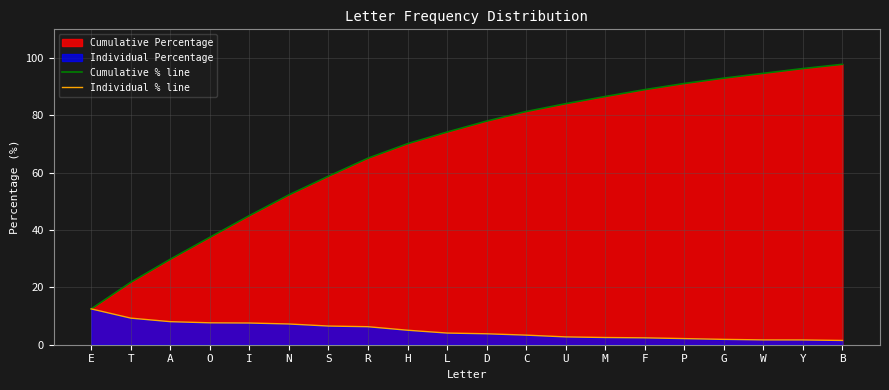

Which has a higher value, W or E?

W